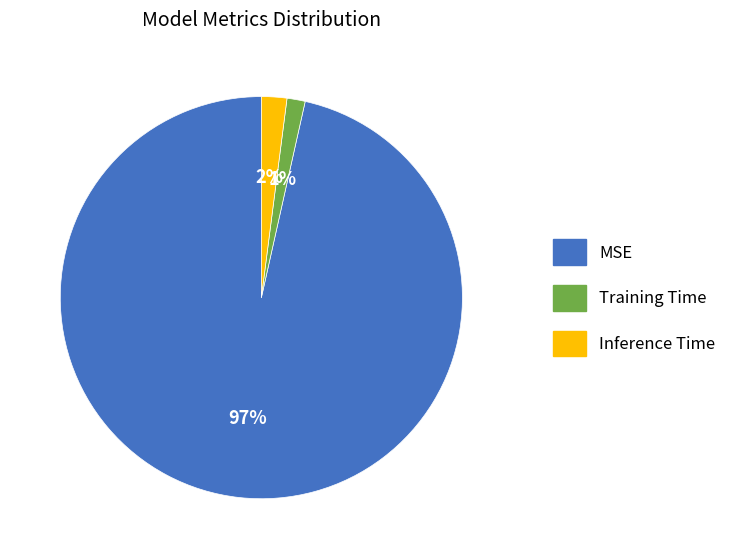

To the nearest percent, what is the average slice percentage?

33%